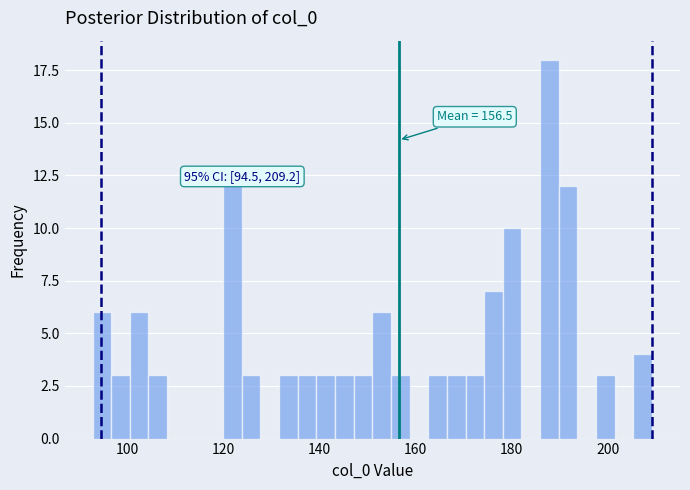

Read against the x-axis, roughly where is the centre of the tallest bar?

188